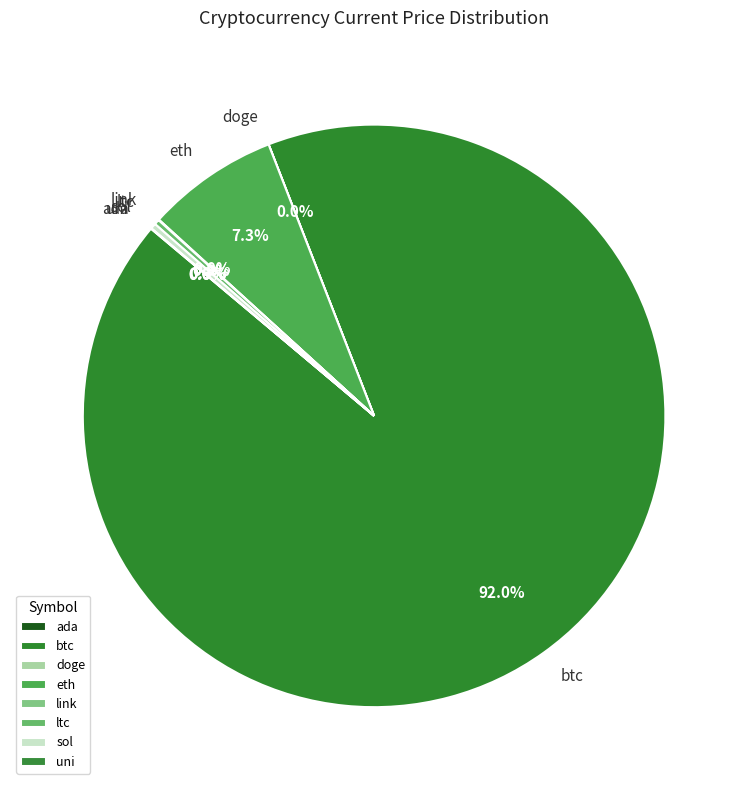

Which category accounts for the majority?

btc